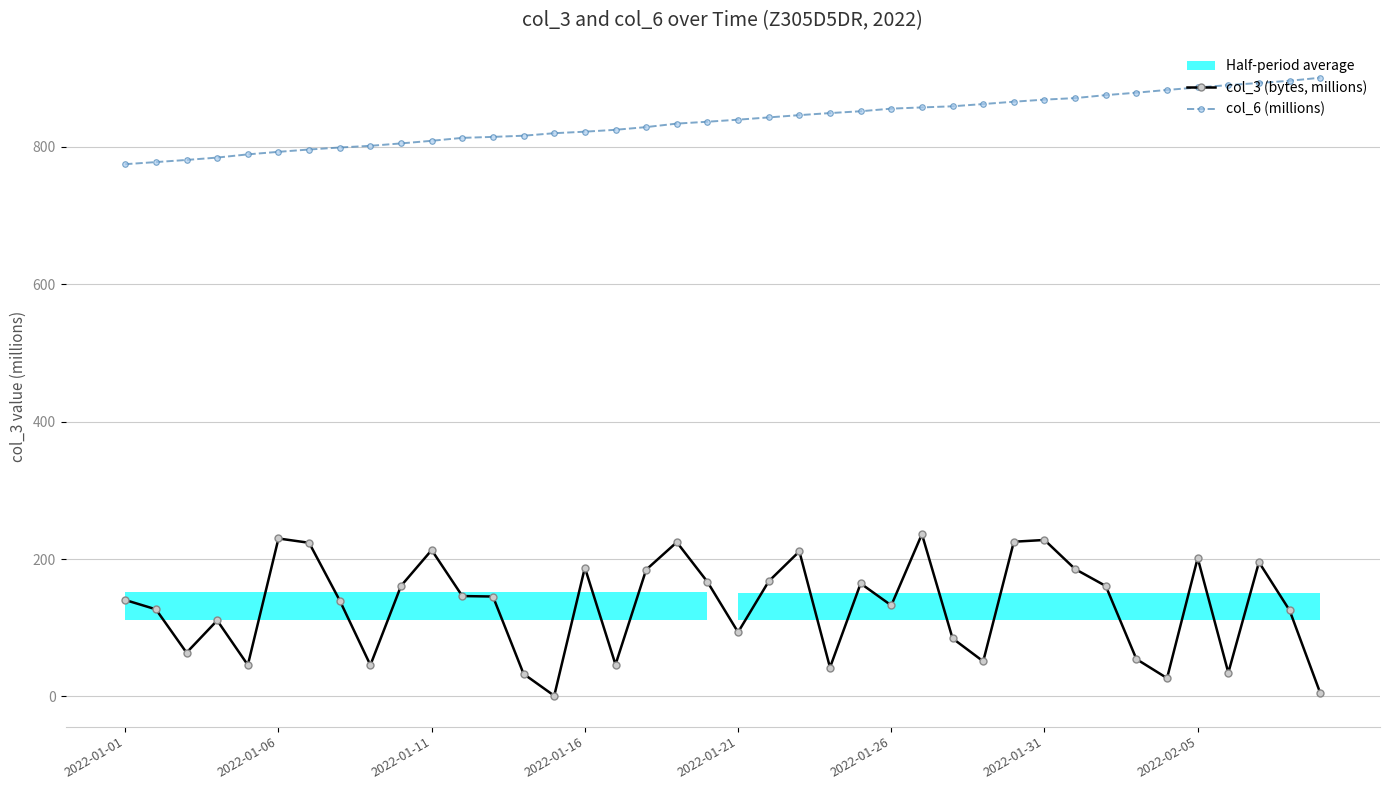

Between 23 and 37, which series saw the biggest shift?

col_3 (bytes, millions)